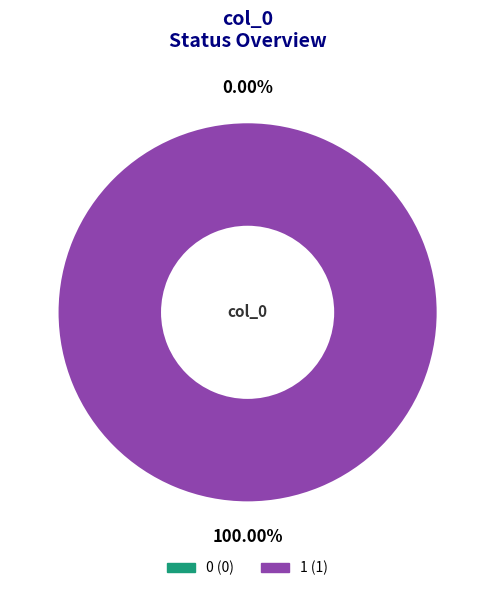

To the nearest percent, what is the difference between the 1 and 0 slice percentages?

100%